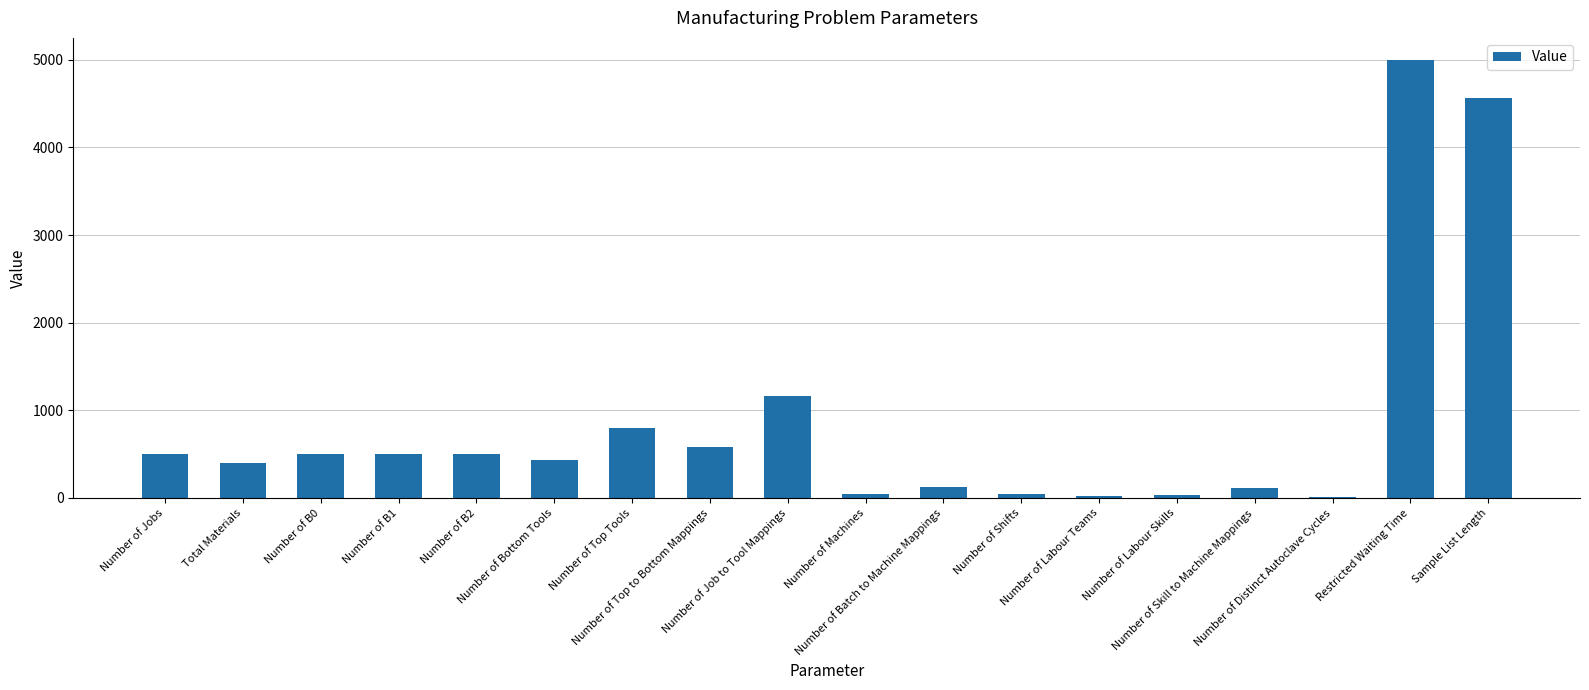

What is the greatest value displayed?

5000